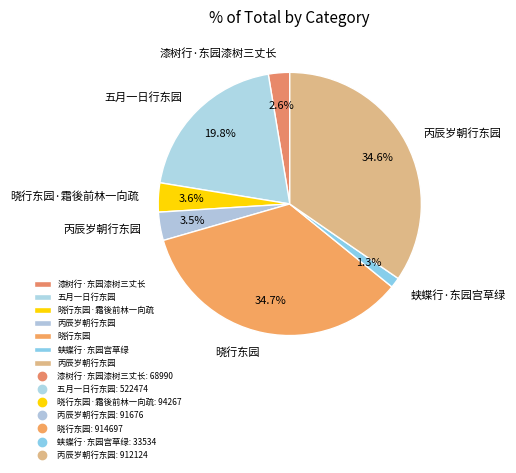

Count the number of slices in the pie.

7